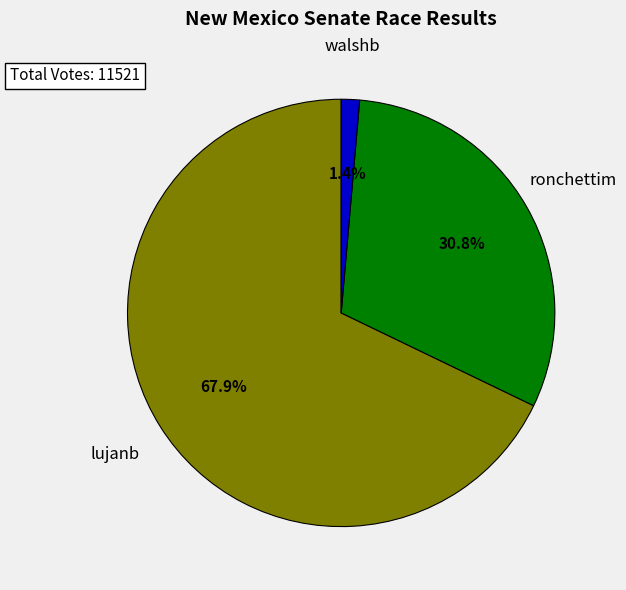

Approximately how many times larger is the value at lujanb compared to ronchettim?

2.2